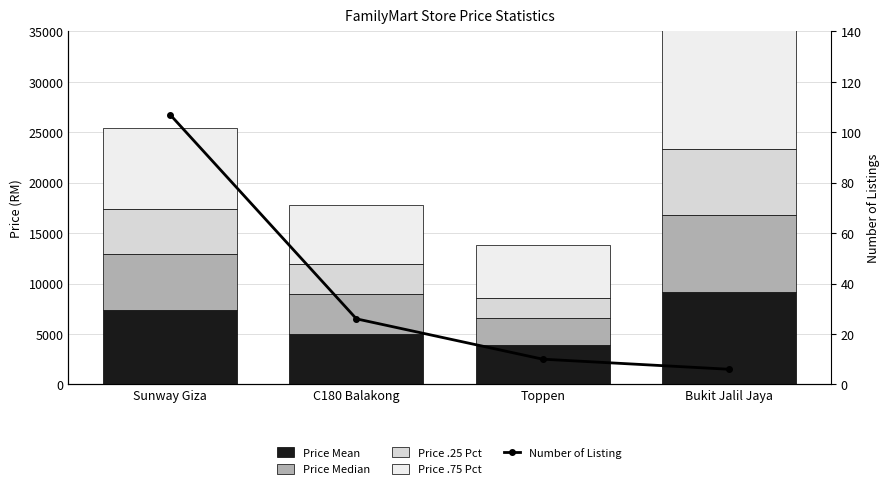

What are all the series names shown in the legend?

Price Mean, Price Median, Price .25 Pct, Price .75 Pct, Number of Listing